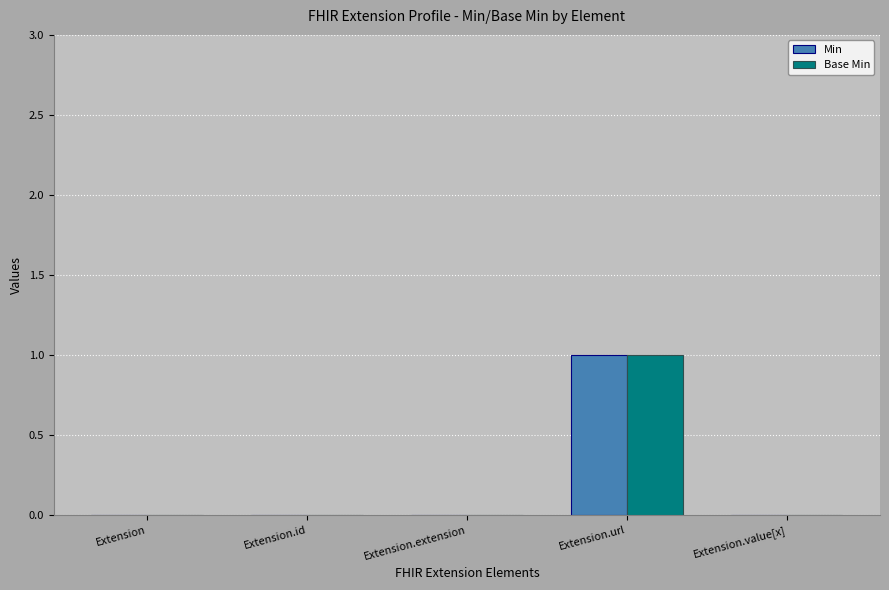

True or false: Base Min has a value of -1 at Extension.

False